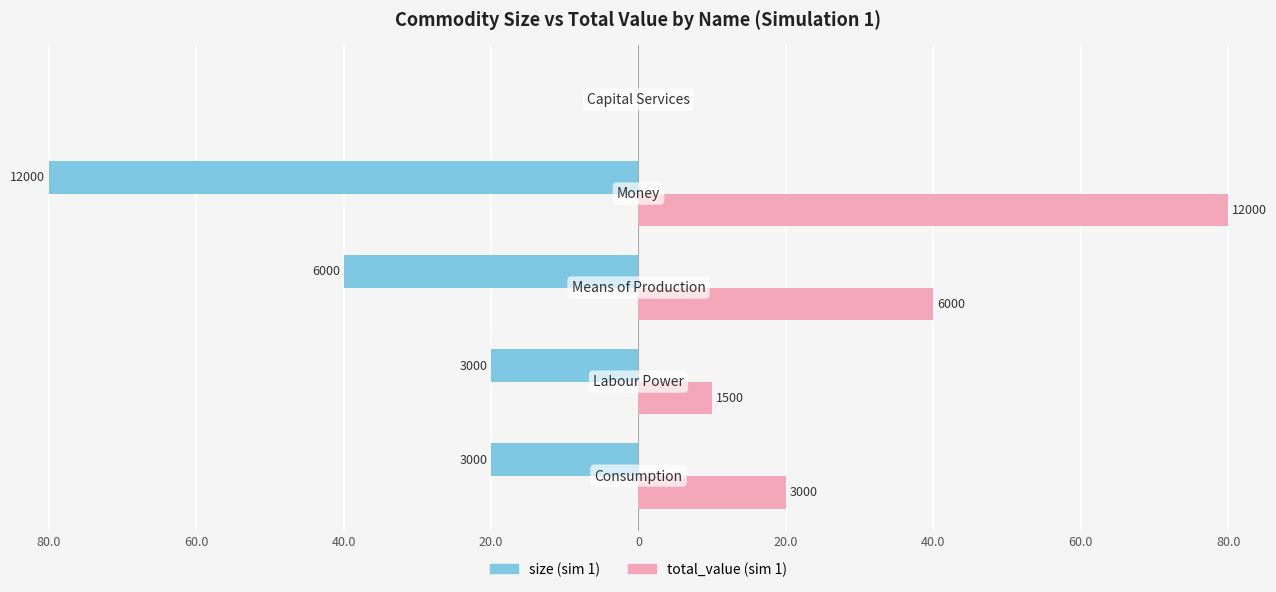

What are all the series names shown in the legend?

size (sim 1), total_value (sim 1)